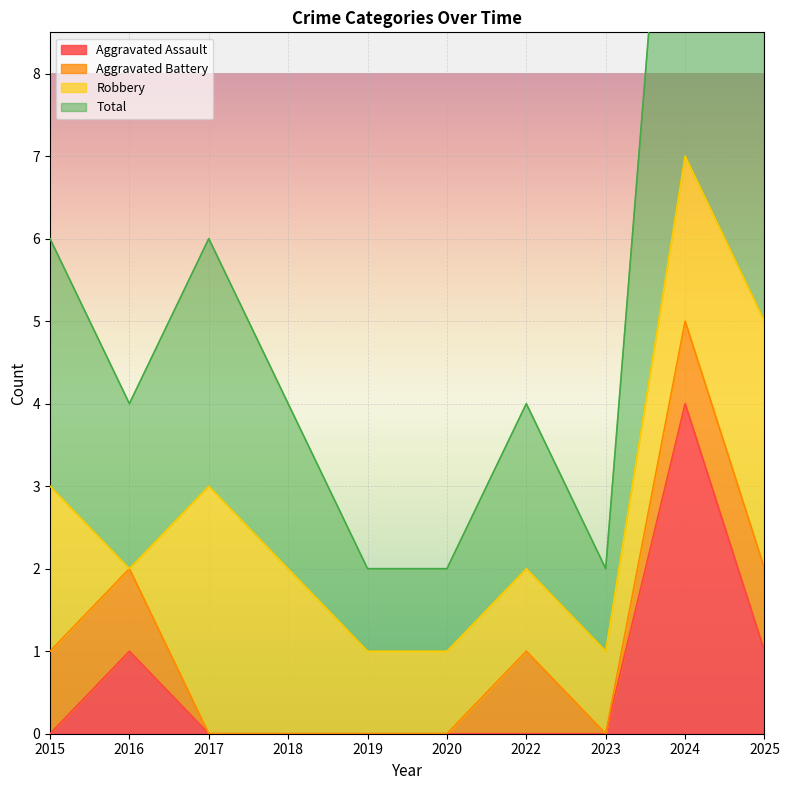

What is the maximum value shown in the chart?

7